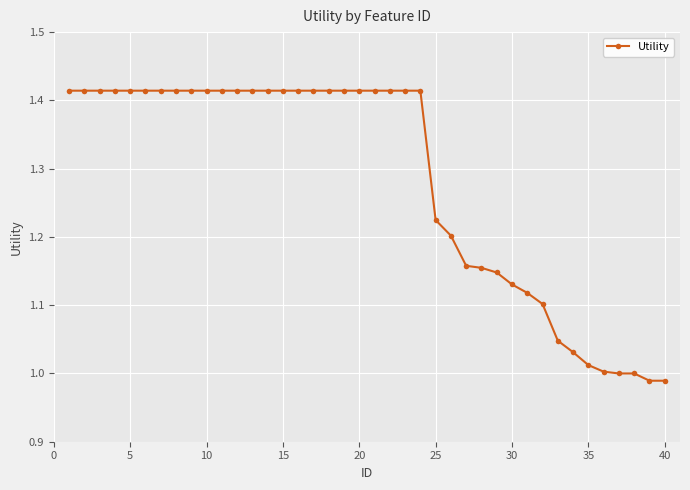

What is the difference between the maximum and minimum values?

0.4